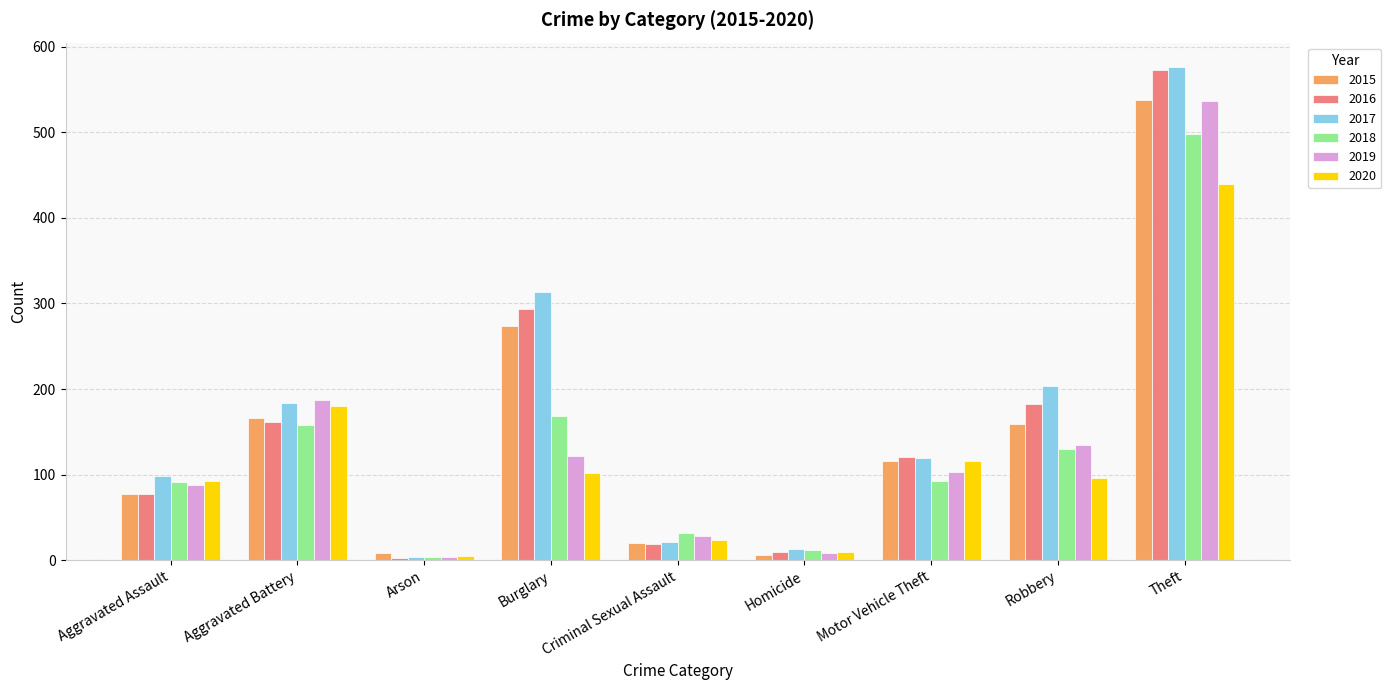

What is the approximate value of 2015 at Criminal Sexual Assault?

20